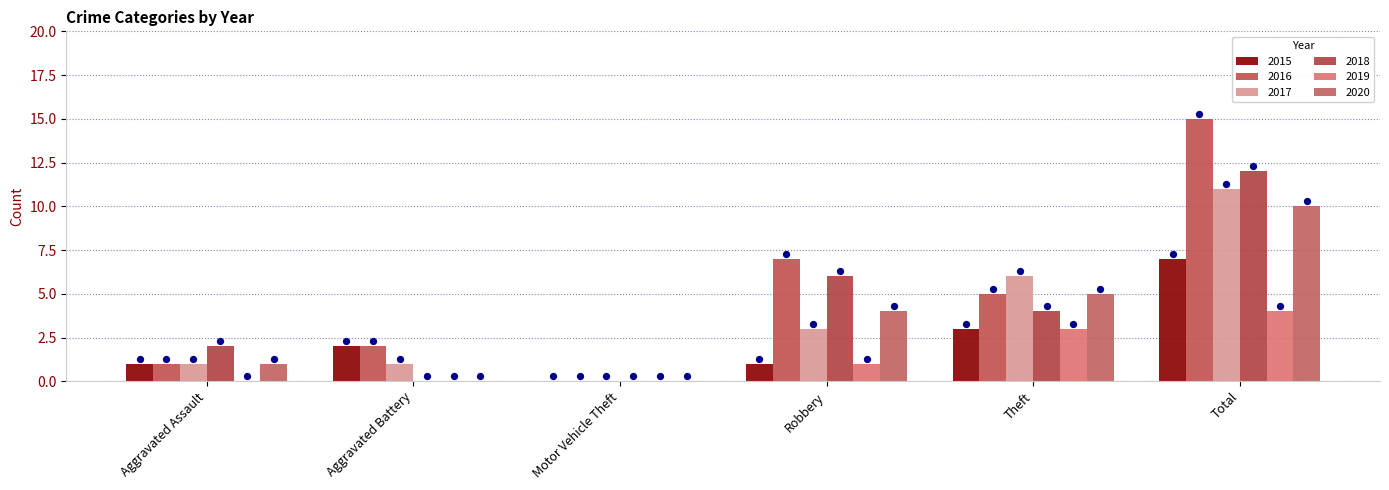

Which series contains the lowest Y value?

2015